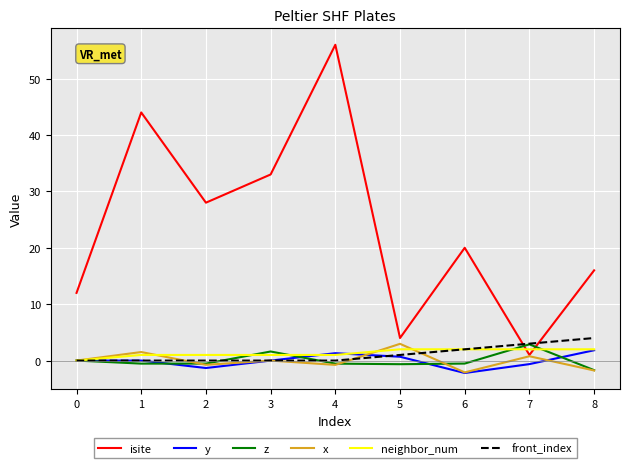

What is the minimum value shown in the chart?

-2.2